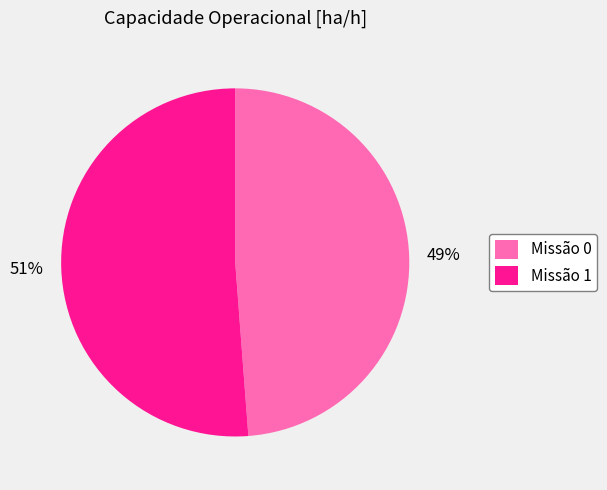

What percentage is the 51% slice, to the nearest percent?

51%